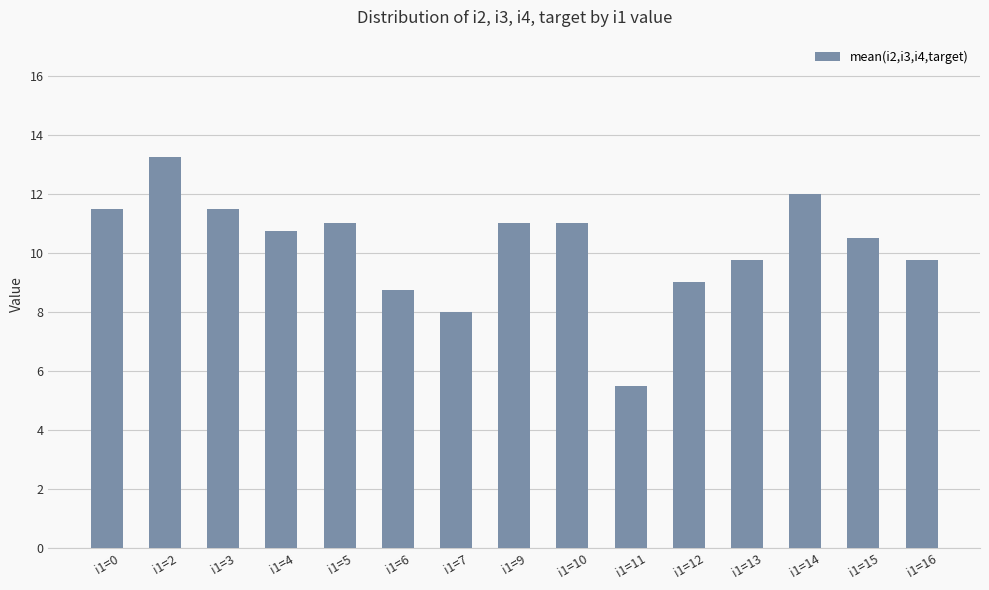

What is the difference between the second highest and minimum values?

6.5